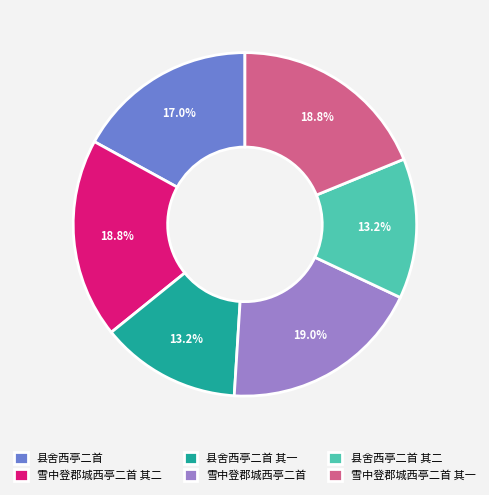

What percentage do 雪中登郡城西亭二首 and 县舍西亭二首 together represent?

36.0%